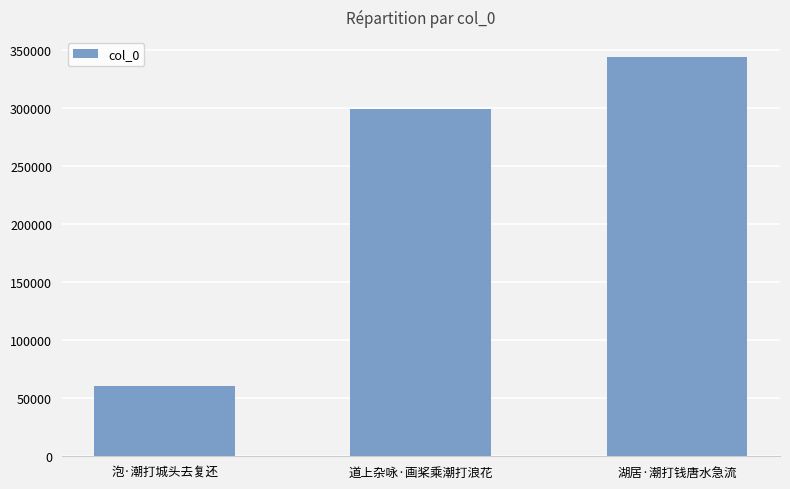

Reading left to right, list all the values displayed in this chart.

泡·潮打城头去复还=60587	道上杂咏·画桨乘潮打浪花=299362	湖居·潮打钱唐水急流=343788